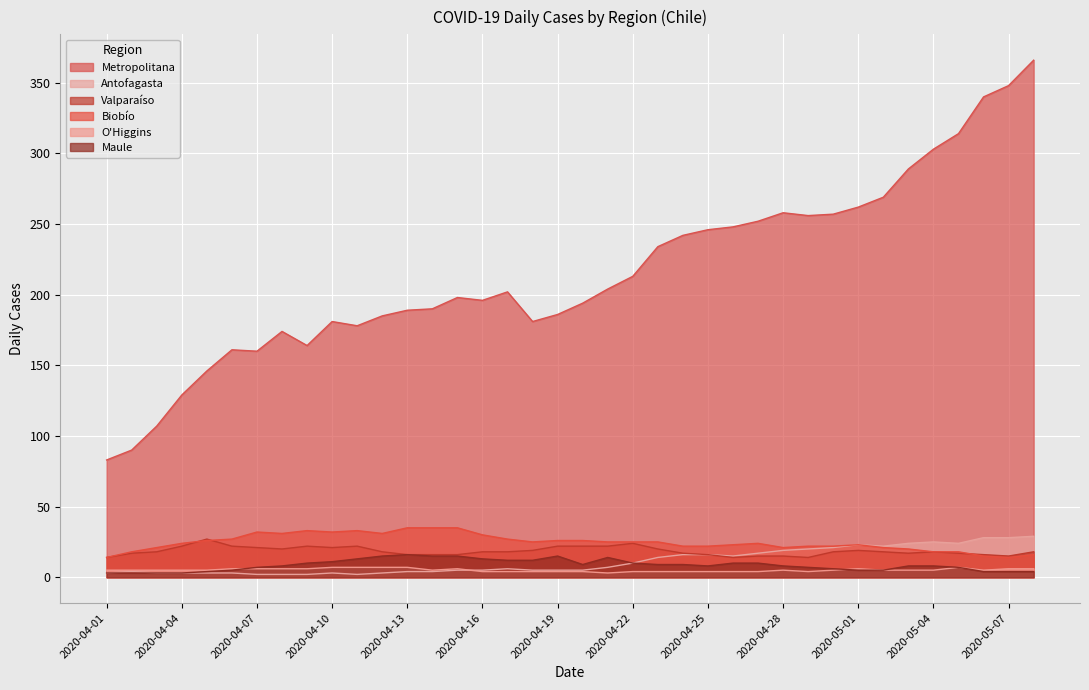

Between 2020-04-17 and 2020-04-03, which is larger?

2020-04-17